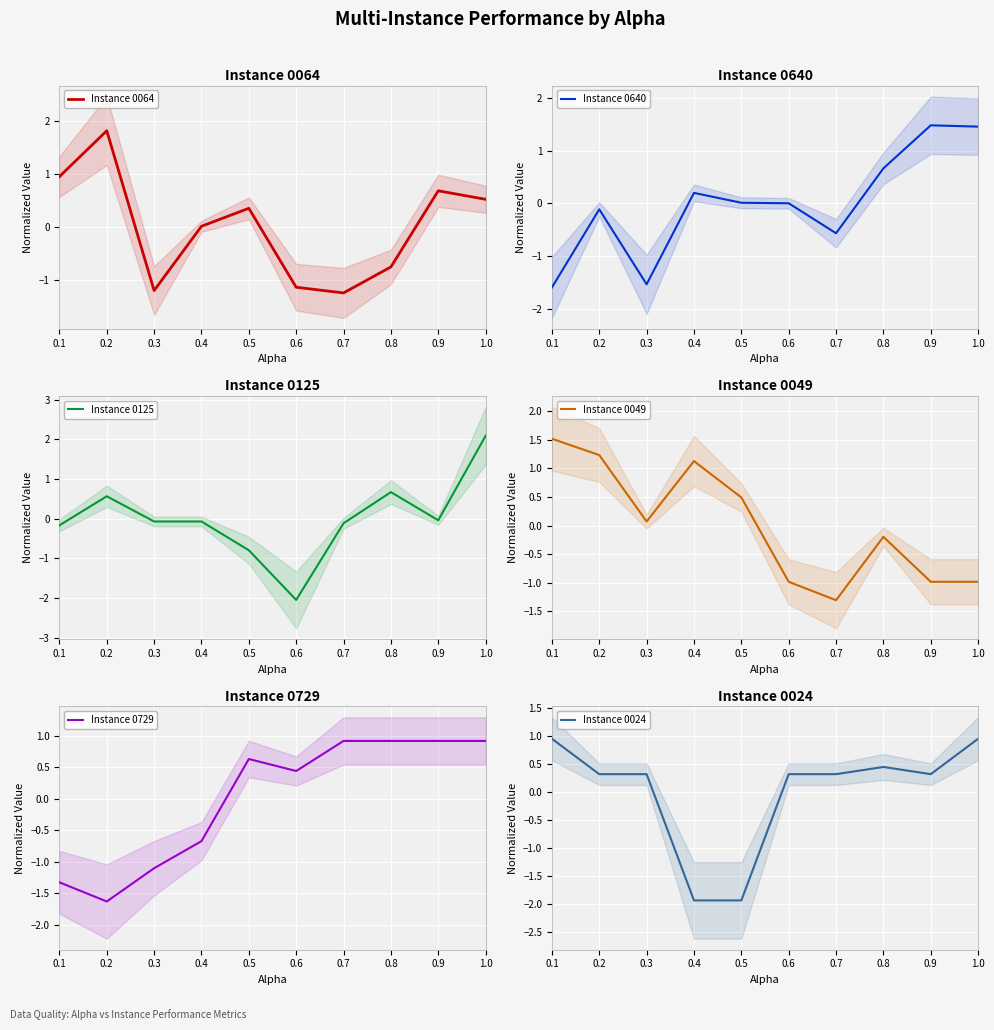

Reading left to right, list all the values displayed in this chart.

Instance 0064: 1.0	1.8	-1.2	0.0	0.4	-1.1	-1.3	-0.8	0.7	0.5
Instance 0640: -1.6	-0.1	-1.5	0.2	0.0	0.0	-0.6	0.7	1.5	1.5
Instance 0125: -0.2	0.6	-0.1	-0.1	-0.8	-2.0	-0.1	0.7	-0.0	2.1
Instance 0049: 1.5	1.2	0.1	1.1	0.5	-1.0	-1.3	-0.2	-1.0	-1.0
Instance 0729: -1.3	-1.6	-1.1	-0.7	0.6	0.4	0.9	0.9	0.9	0.9
Instance 0024: 0.9	0.3	0.3	-1.9	-1.9	0.3	0.3	0.4	0.3	0.9